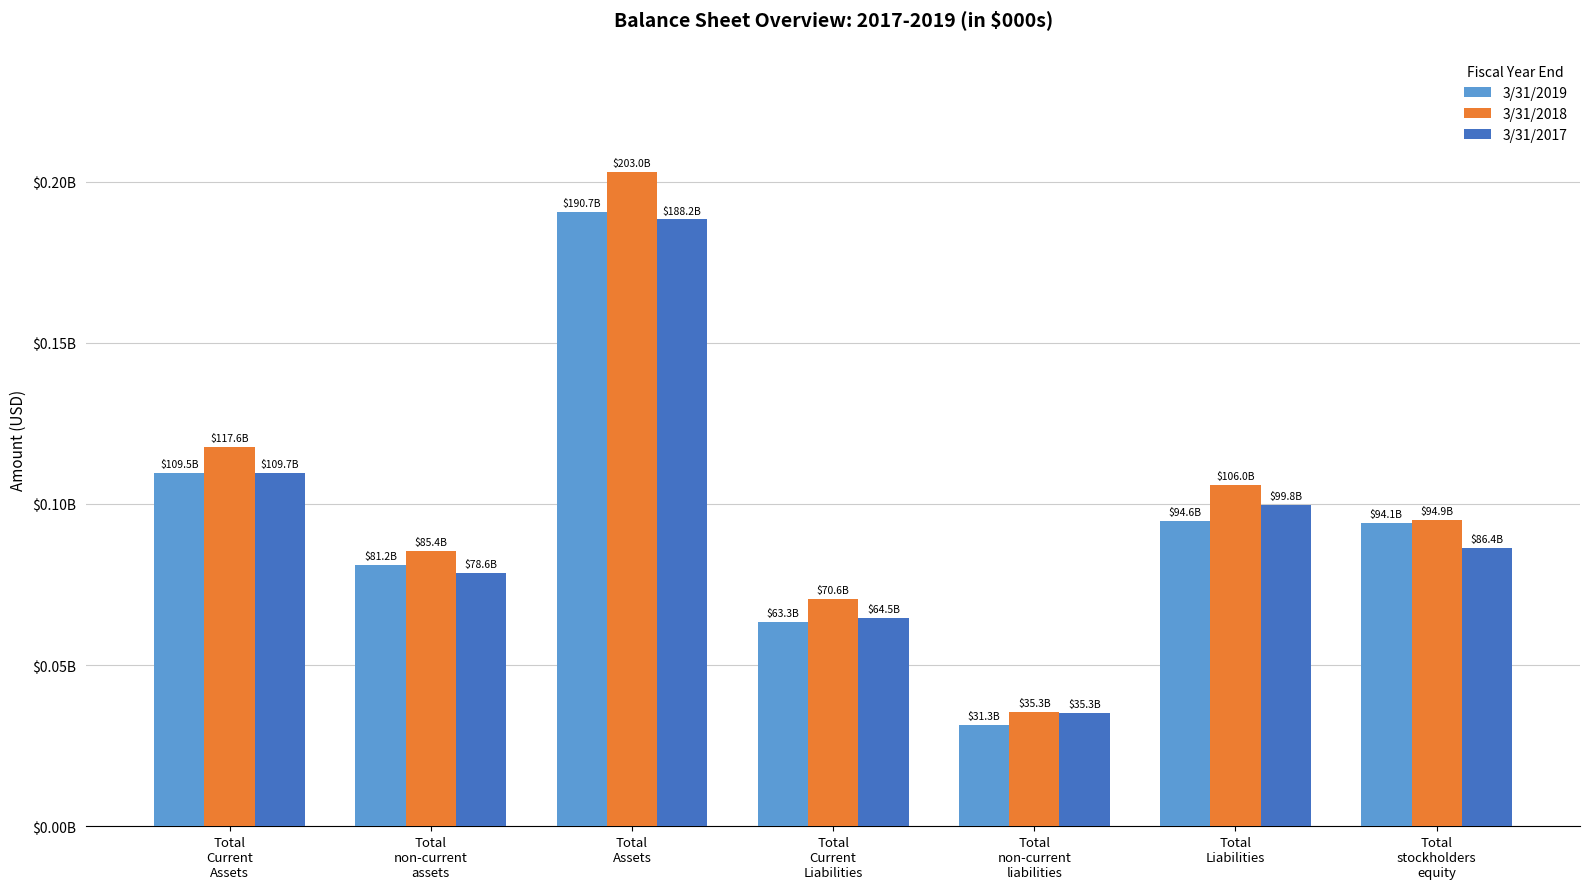

What is the minimum value for 3/31/2017?

35259000